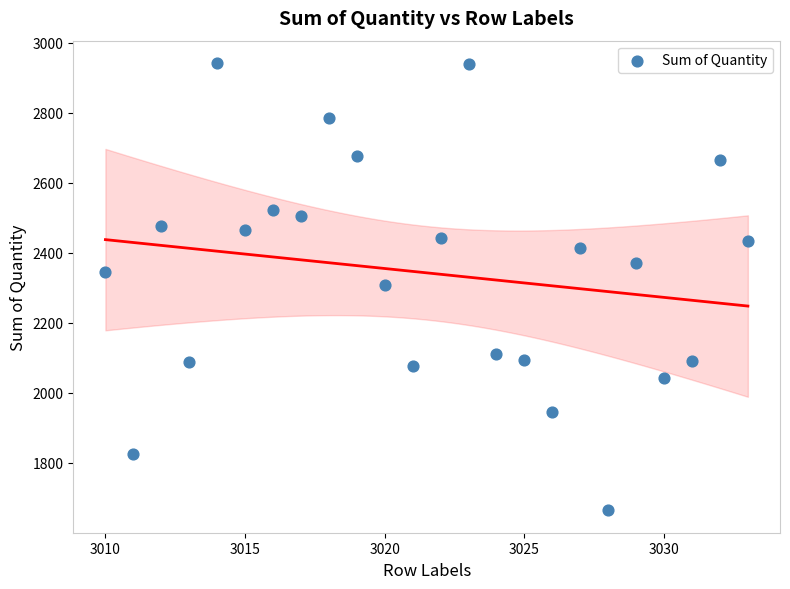

What is the range of Y values (max minus min)?

1278